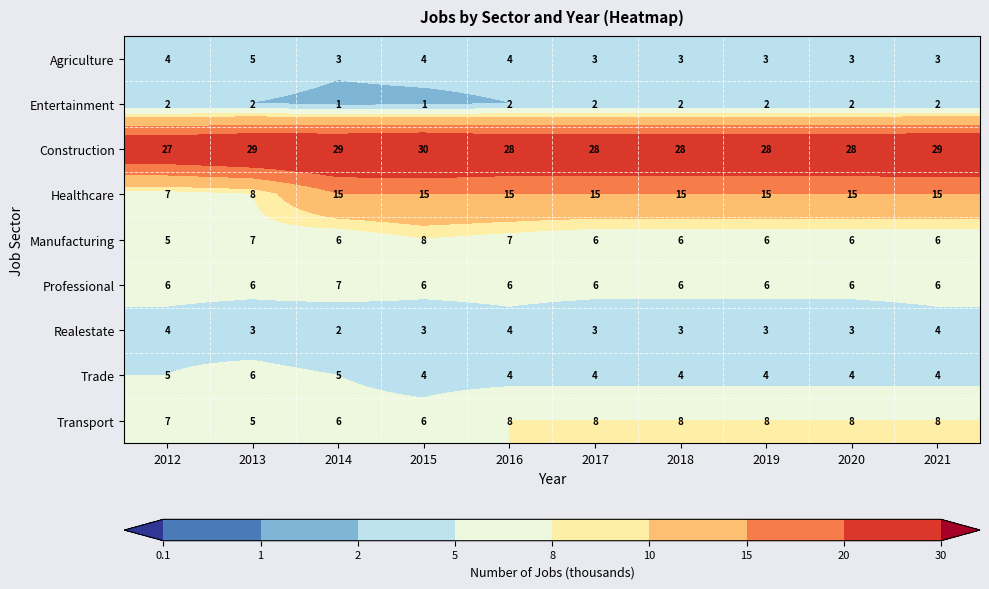

Between 2014 and 2015, which series saw the biggest shift?

Manufacturing